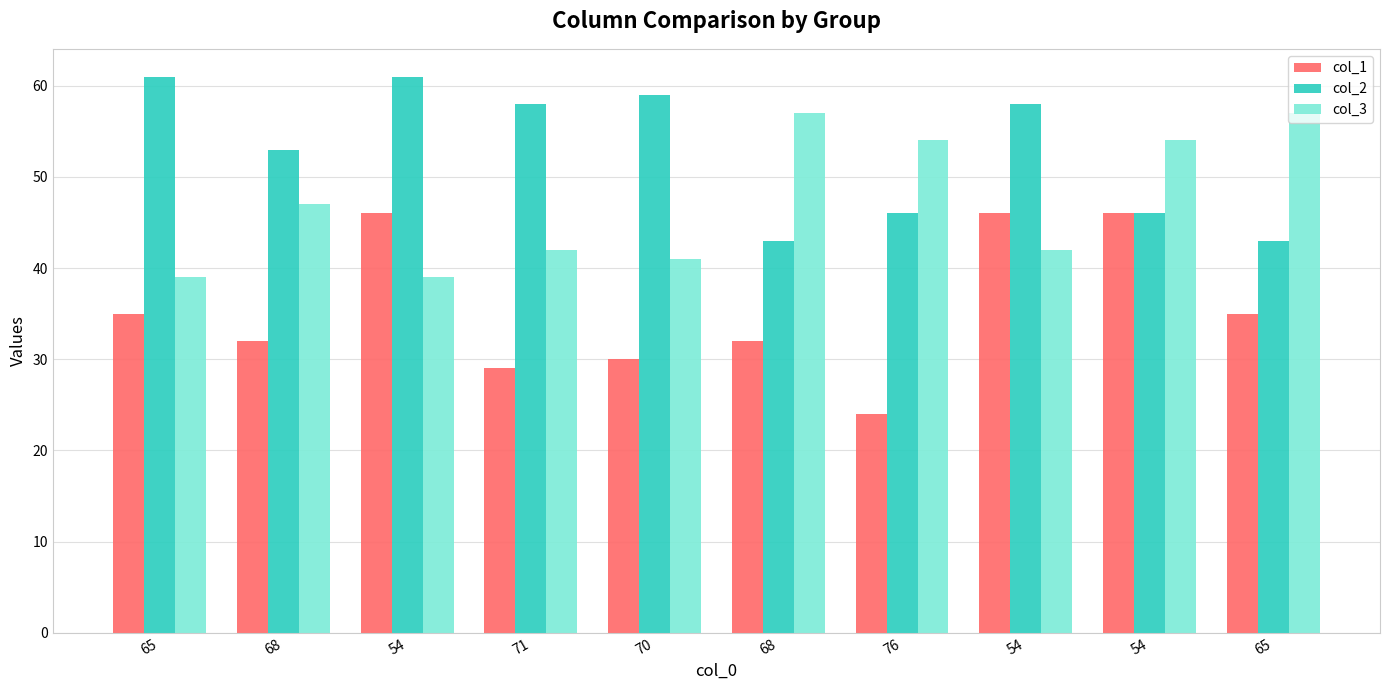

What are all the series names shown in the legend?

col_1, col_2, col_3